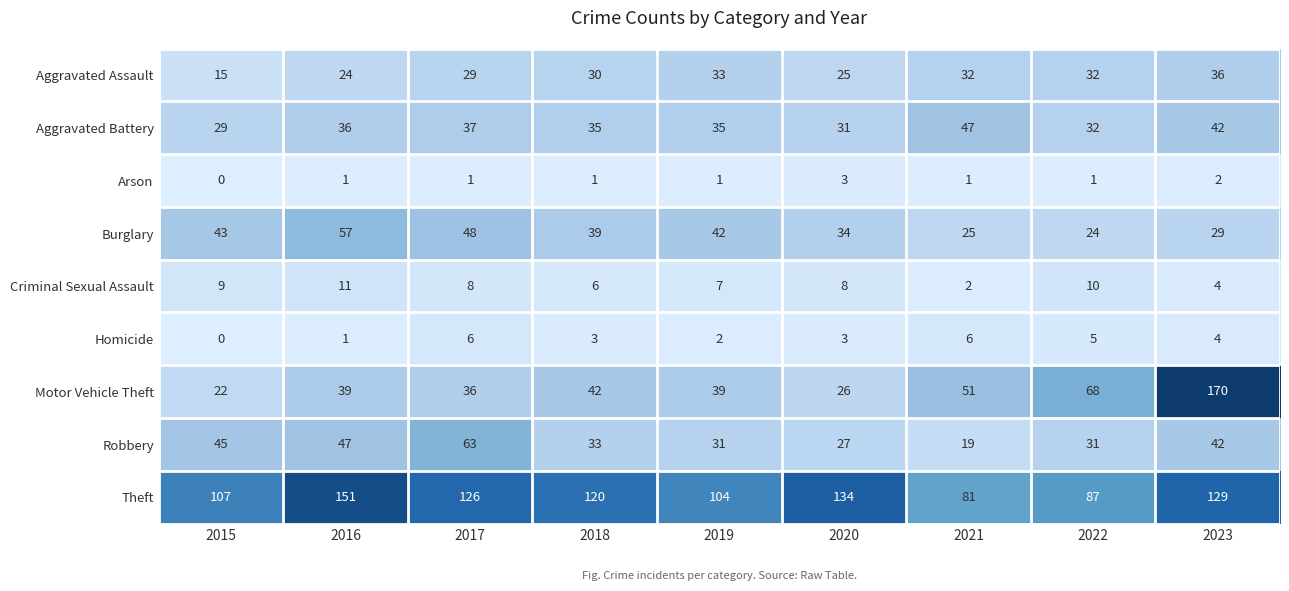

List the series in order of their peak value, highest first.

Motor Vehicle Theft, Theft, Robbery, Burglary, Aggravated Battery, Aggravated Assault, Criminal Sexual Assault, Homicide, Arson